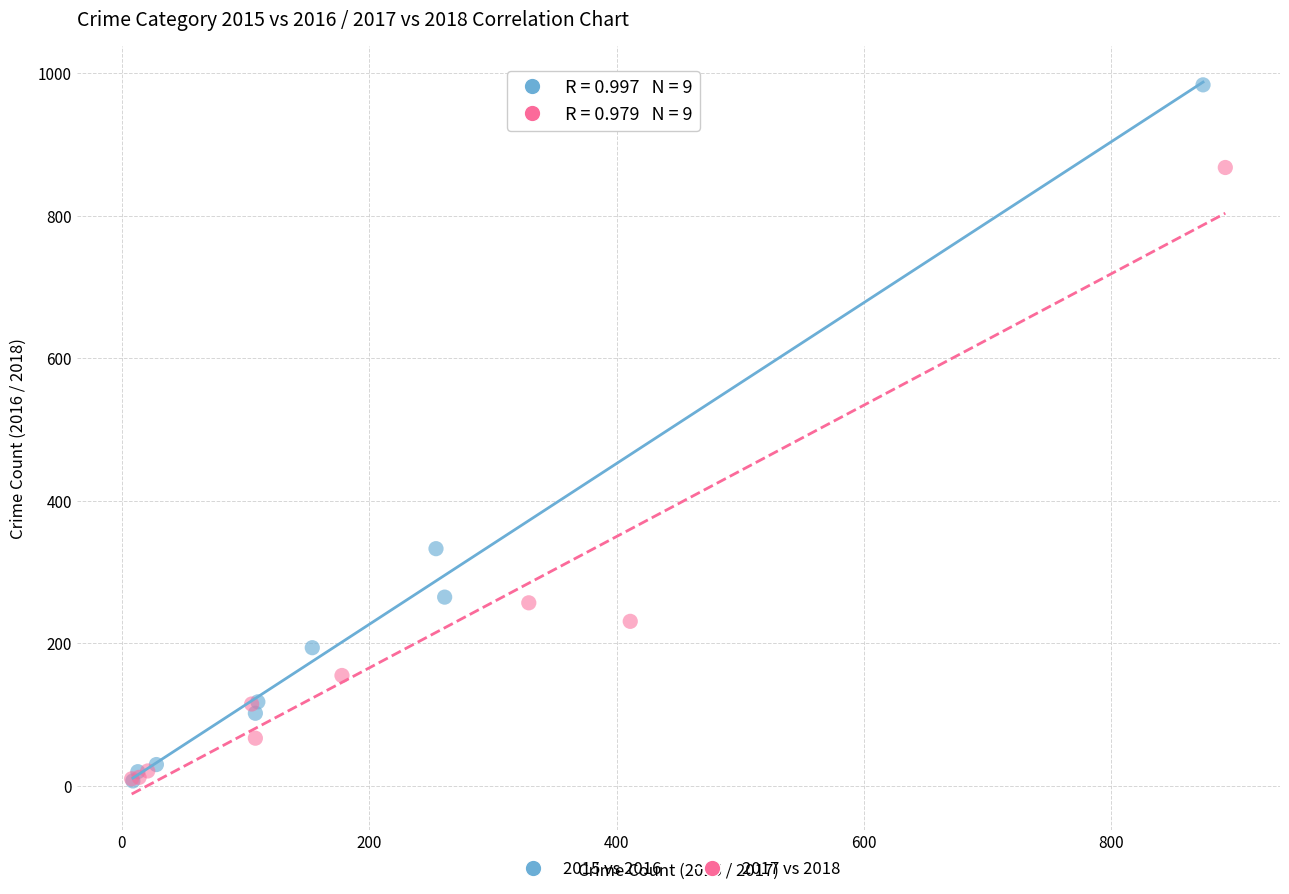

Which series contains the highest Y value?

2015 vs 2016